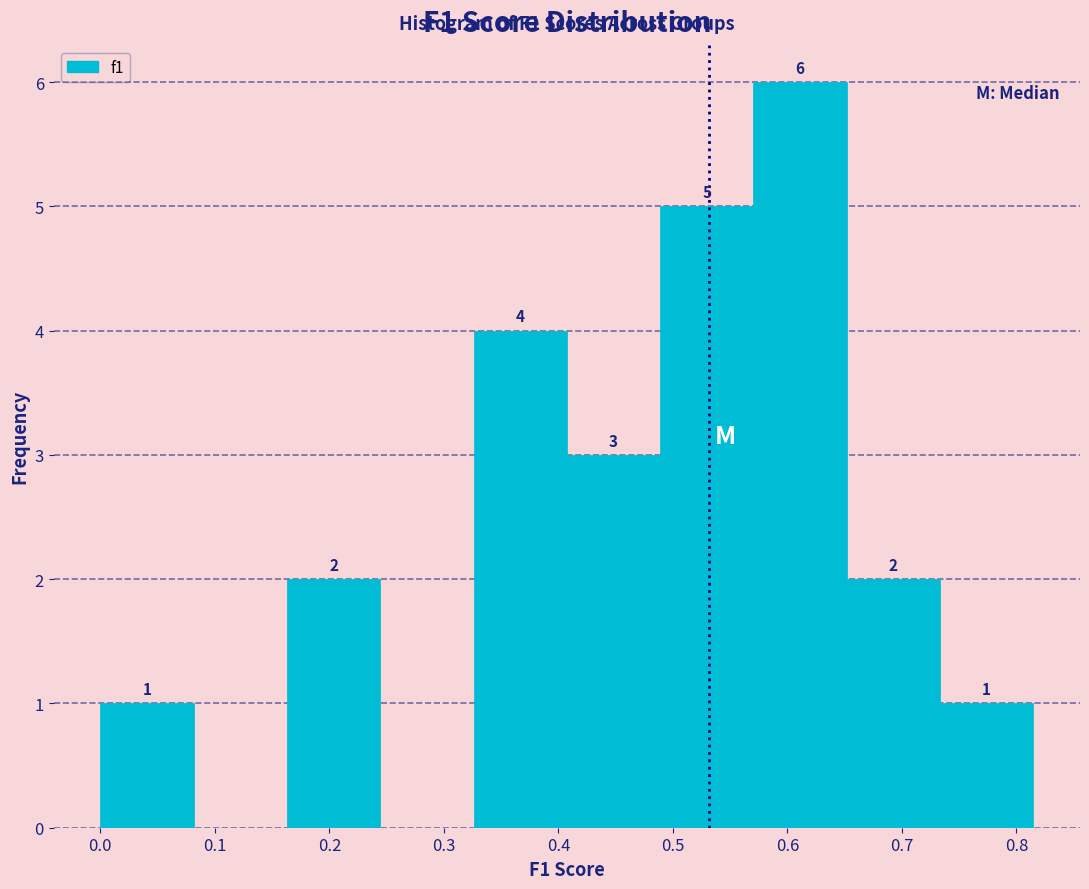

Which range on the x-axis has the tallest bar?

0.57 to 0.65